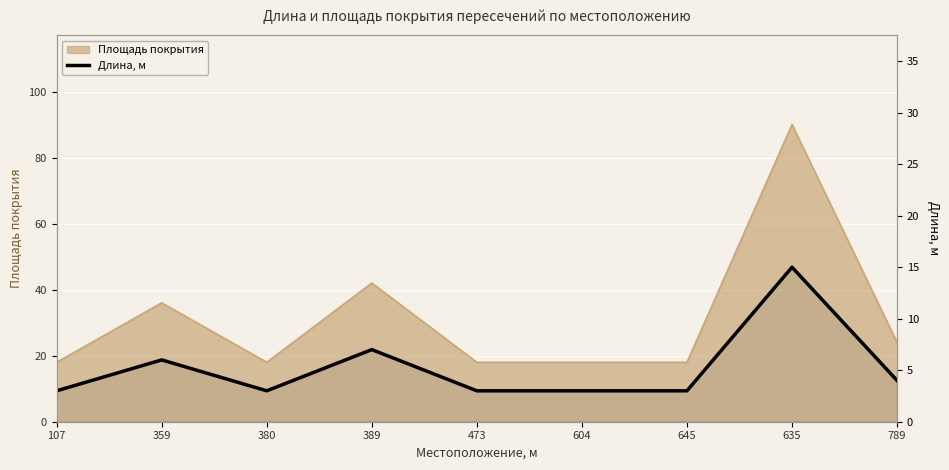

What position from the left is 107?

1